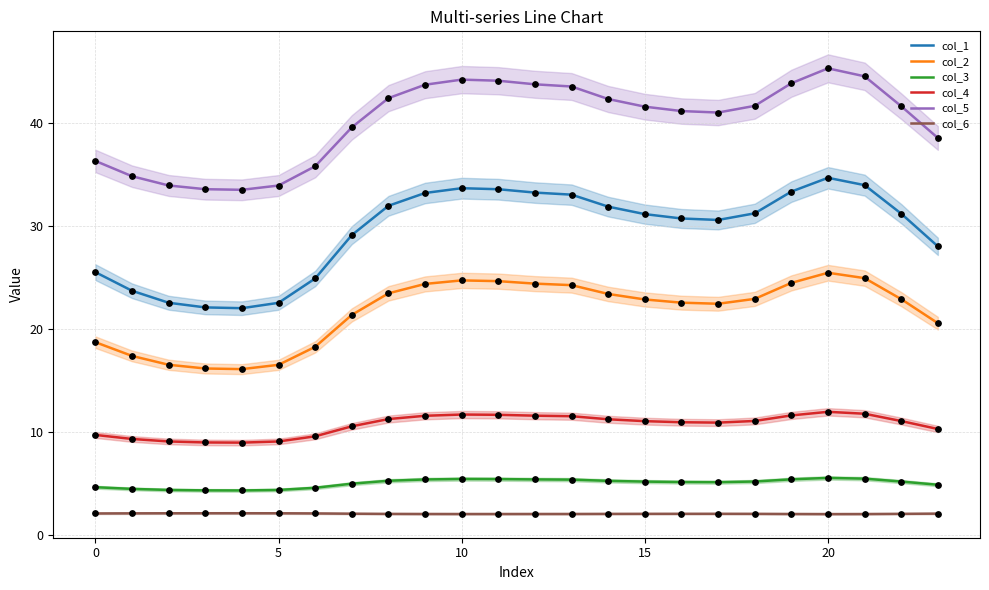

Which series reaches the minimum Y coordinate?

col_6